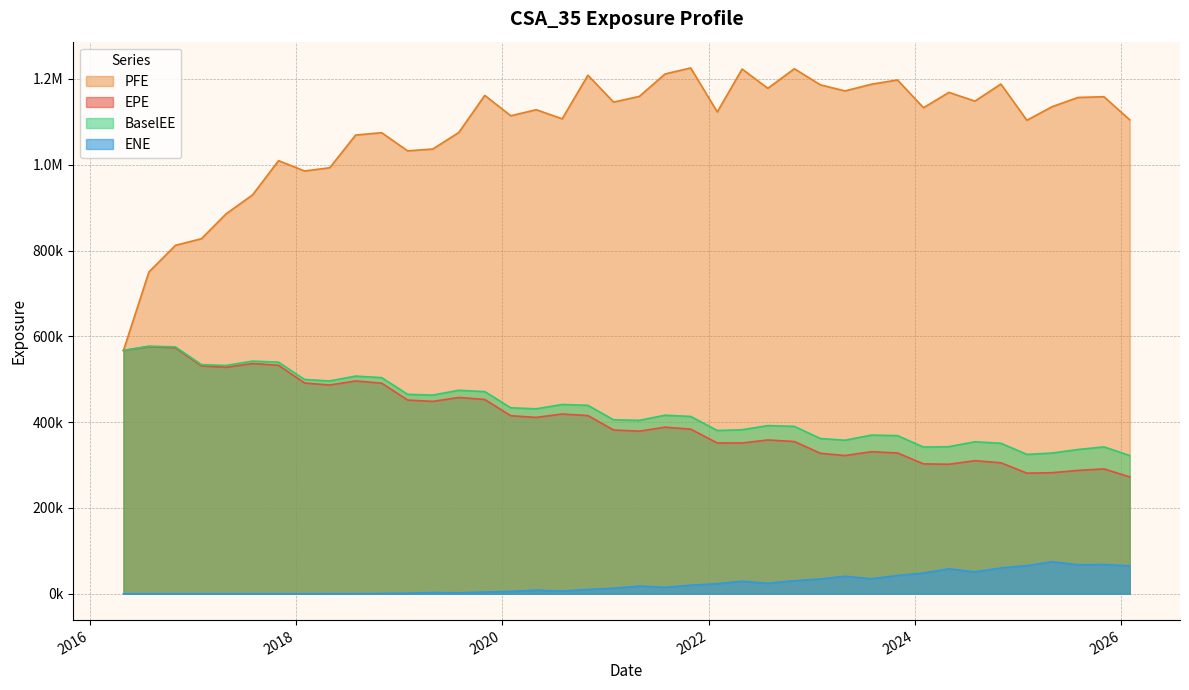

Does the chart display data point markers on the line(s)?

No